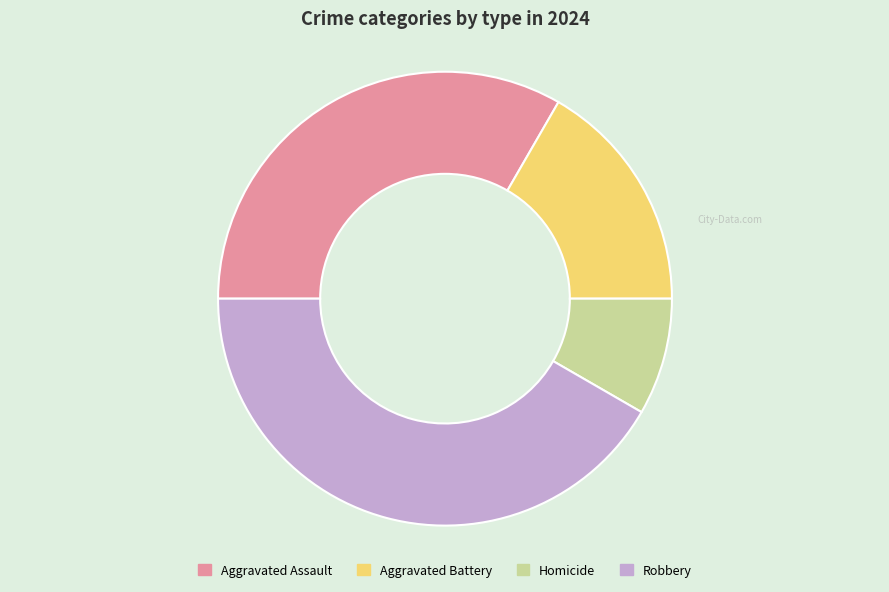

What is the largest slice in the pie chart?

Robbery